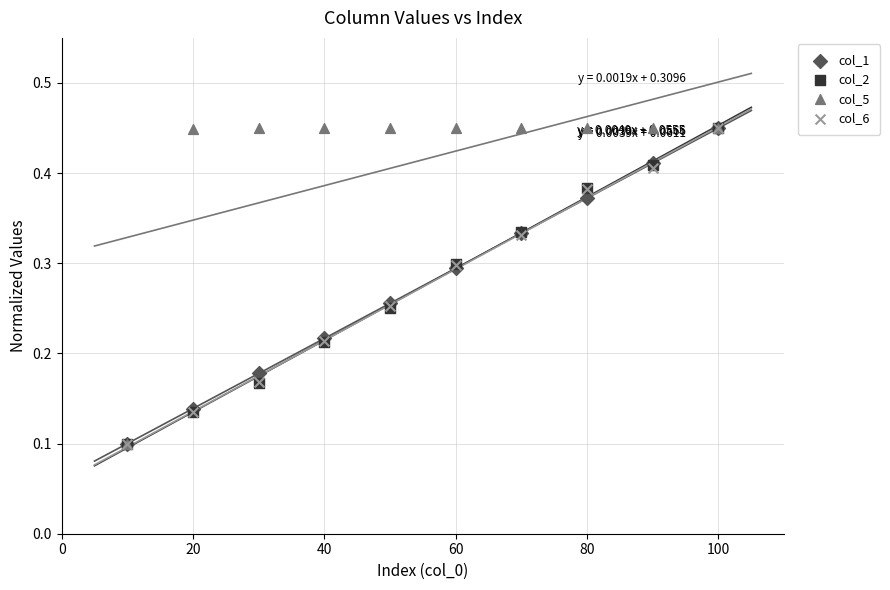

What are all the series names shown in the legend?

col_1, col_2, col_5, col_6